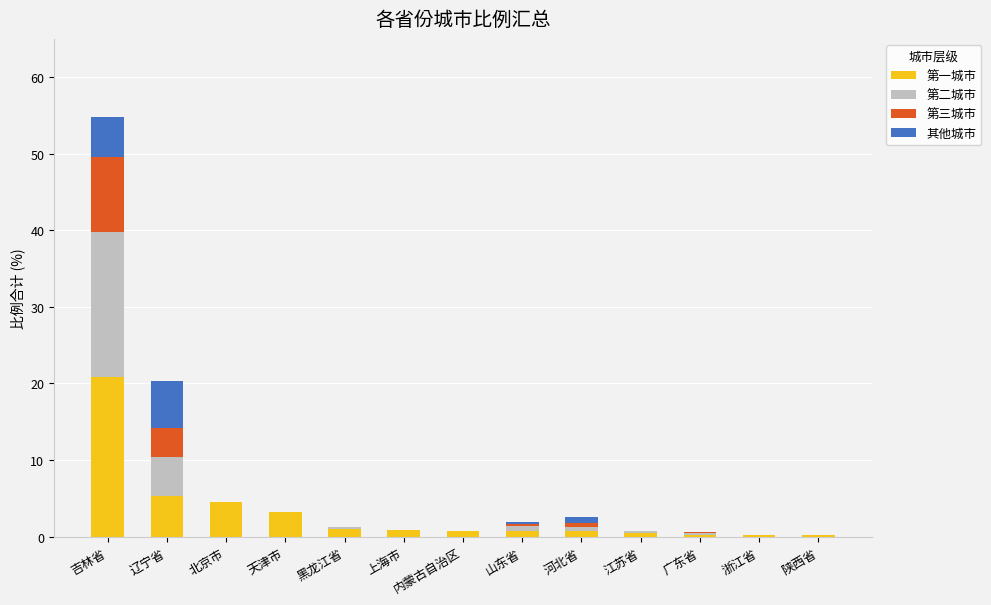

At which category is the sum across all series the highest?

吉林省